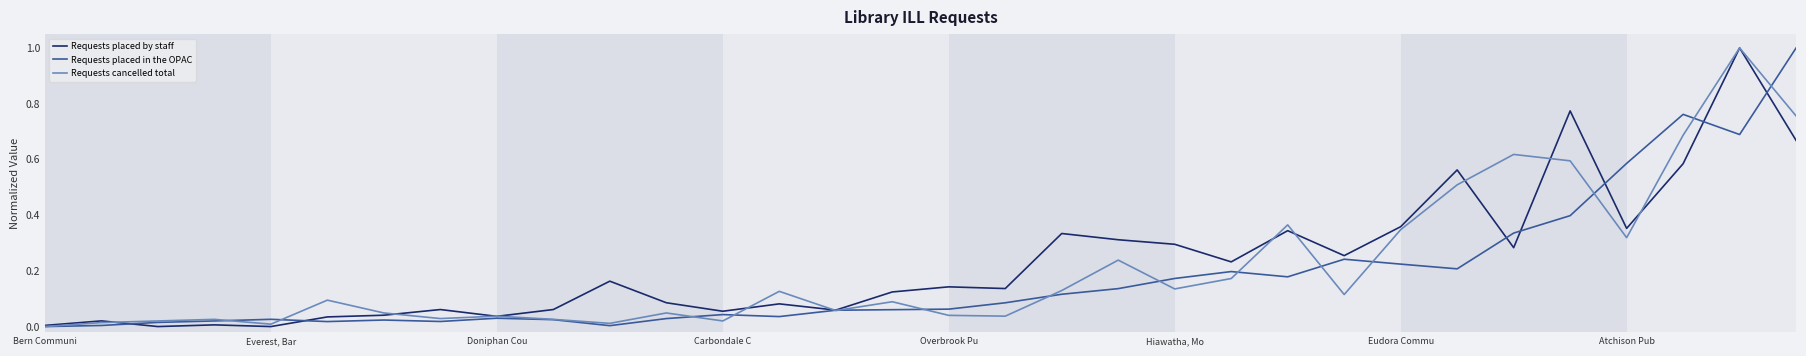

What is the greatest value displayed?

1.0